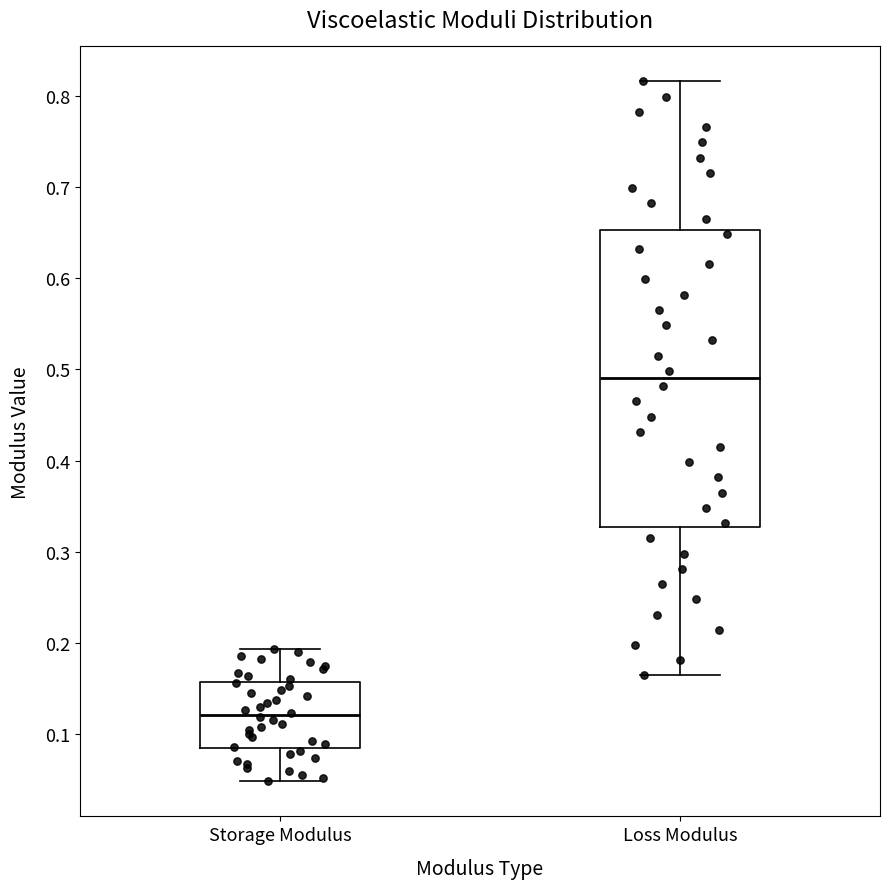

Reading left to right, read every box against the y-axis: the position of its median line, the range the box covers, and the ends of its whiskers. The values are not printed on the chart, so give them approximately, as read against the axis.

Storage Modulus: median 0.12, box 0.08 to 0.16, whiskers 0.05 to 0.19
Loss Modulus: median 0.49, box 0.33 to 0.65, whiskers 0.16 to 0.82